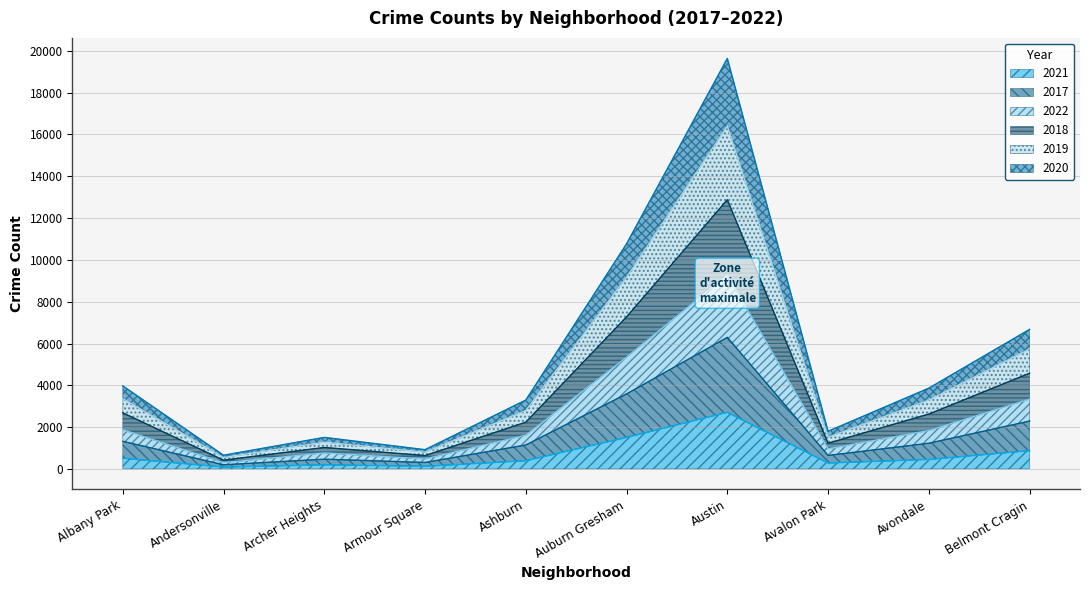

Count the number of categories in the chart.

10